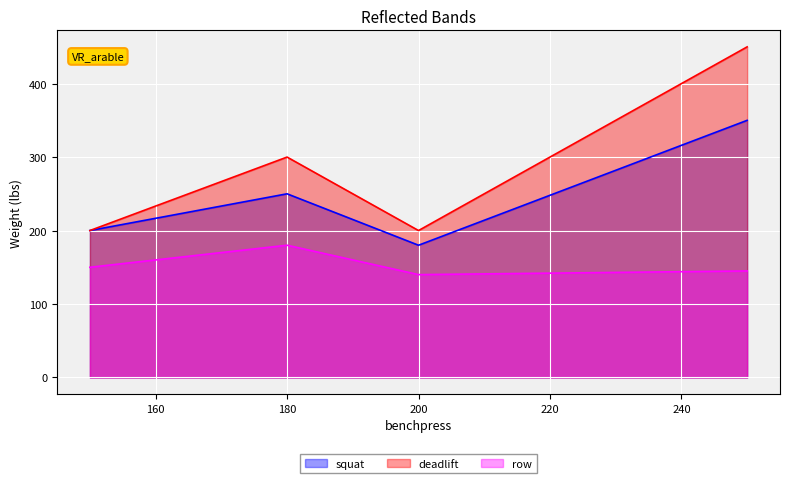

What is the spread (max minus min) of values at 200?

60